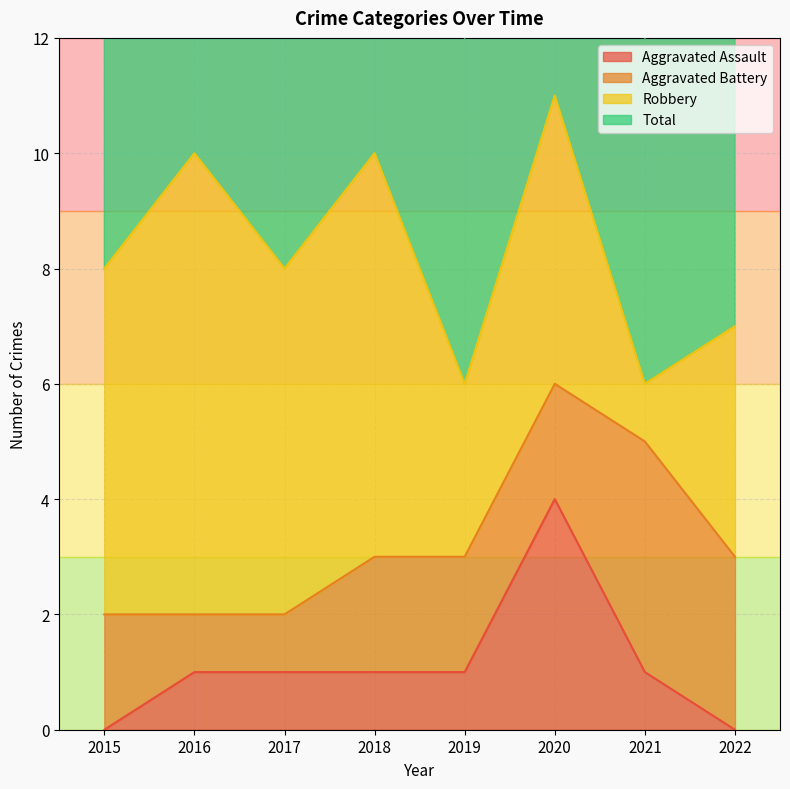

True or false: Aggravated Assault has a value of 5 at 2020.

False